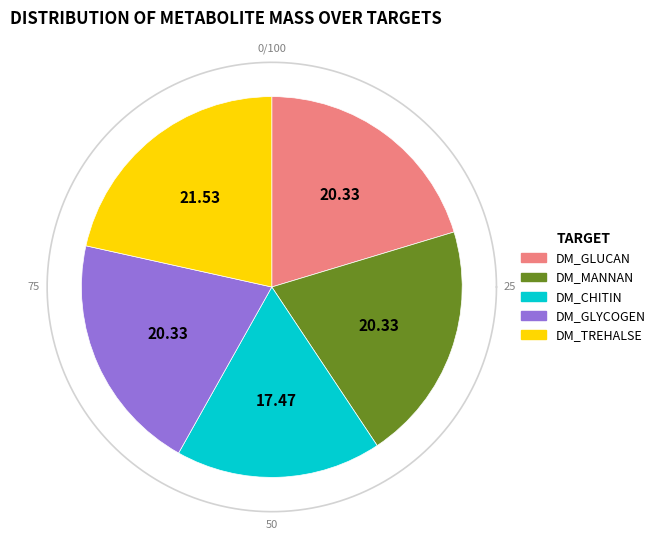

Count the number of slices in the pie.

5